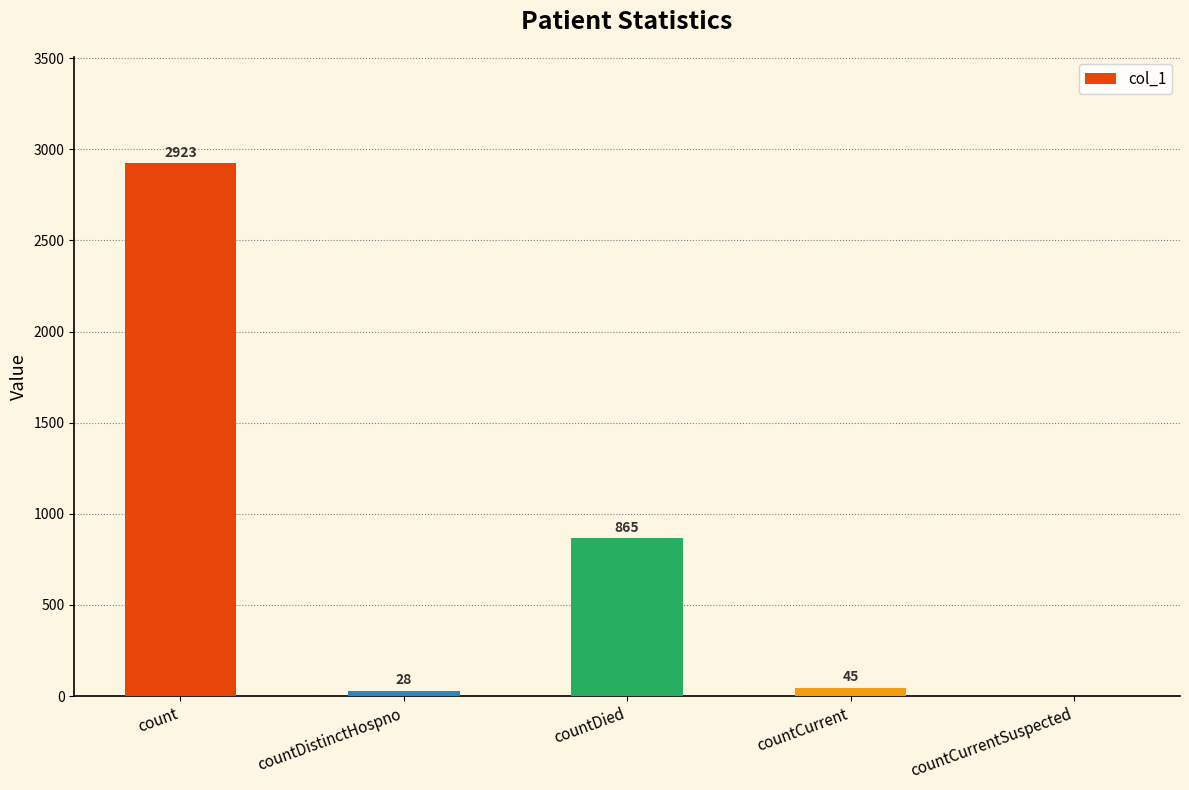

Where is the data nearest to the value 1461?

countDied